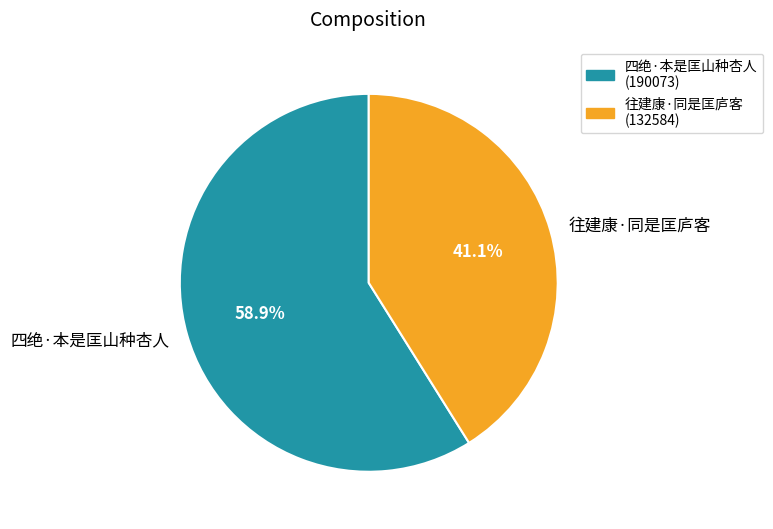

What percentage is the 往建康·同是匡庐客 slice, to the nearest percent?

41%